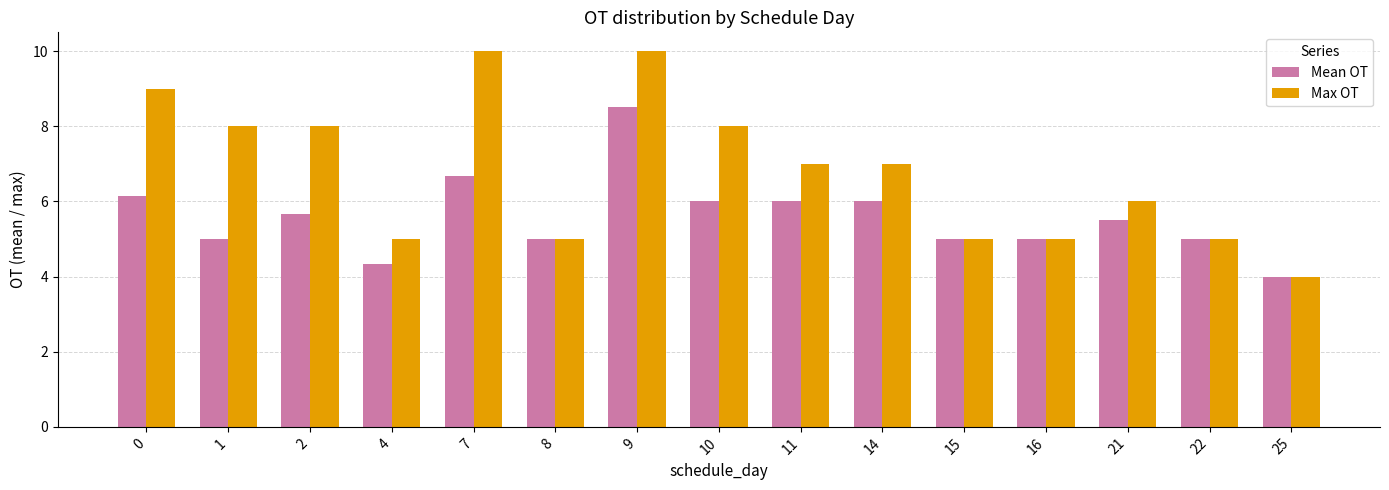

What is the value of the Max OT bar at the 10th from the left?

7.0